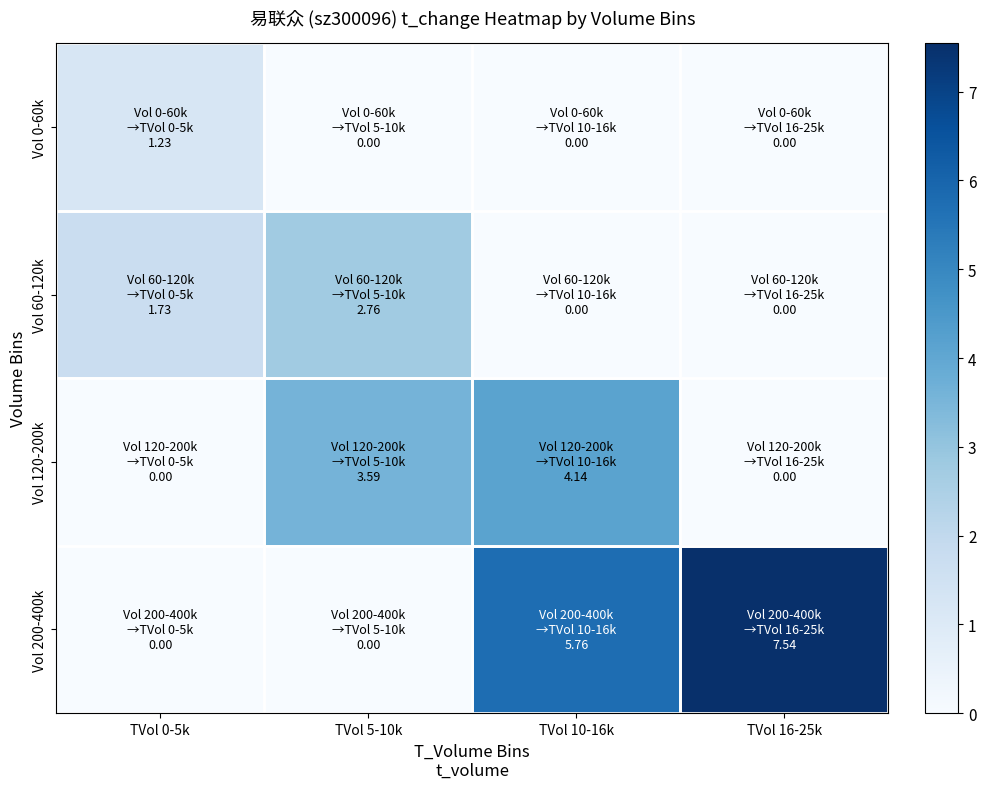

Between TVol 0-5k and TVol 10-16k, which series saw the biggest shift?

Vol 200-400k